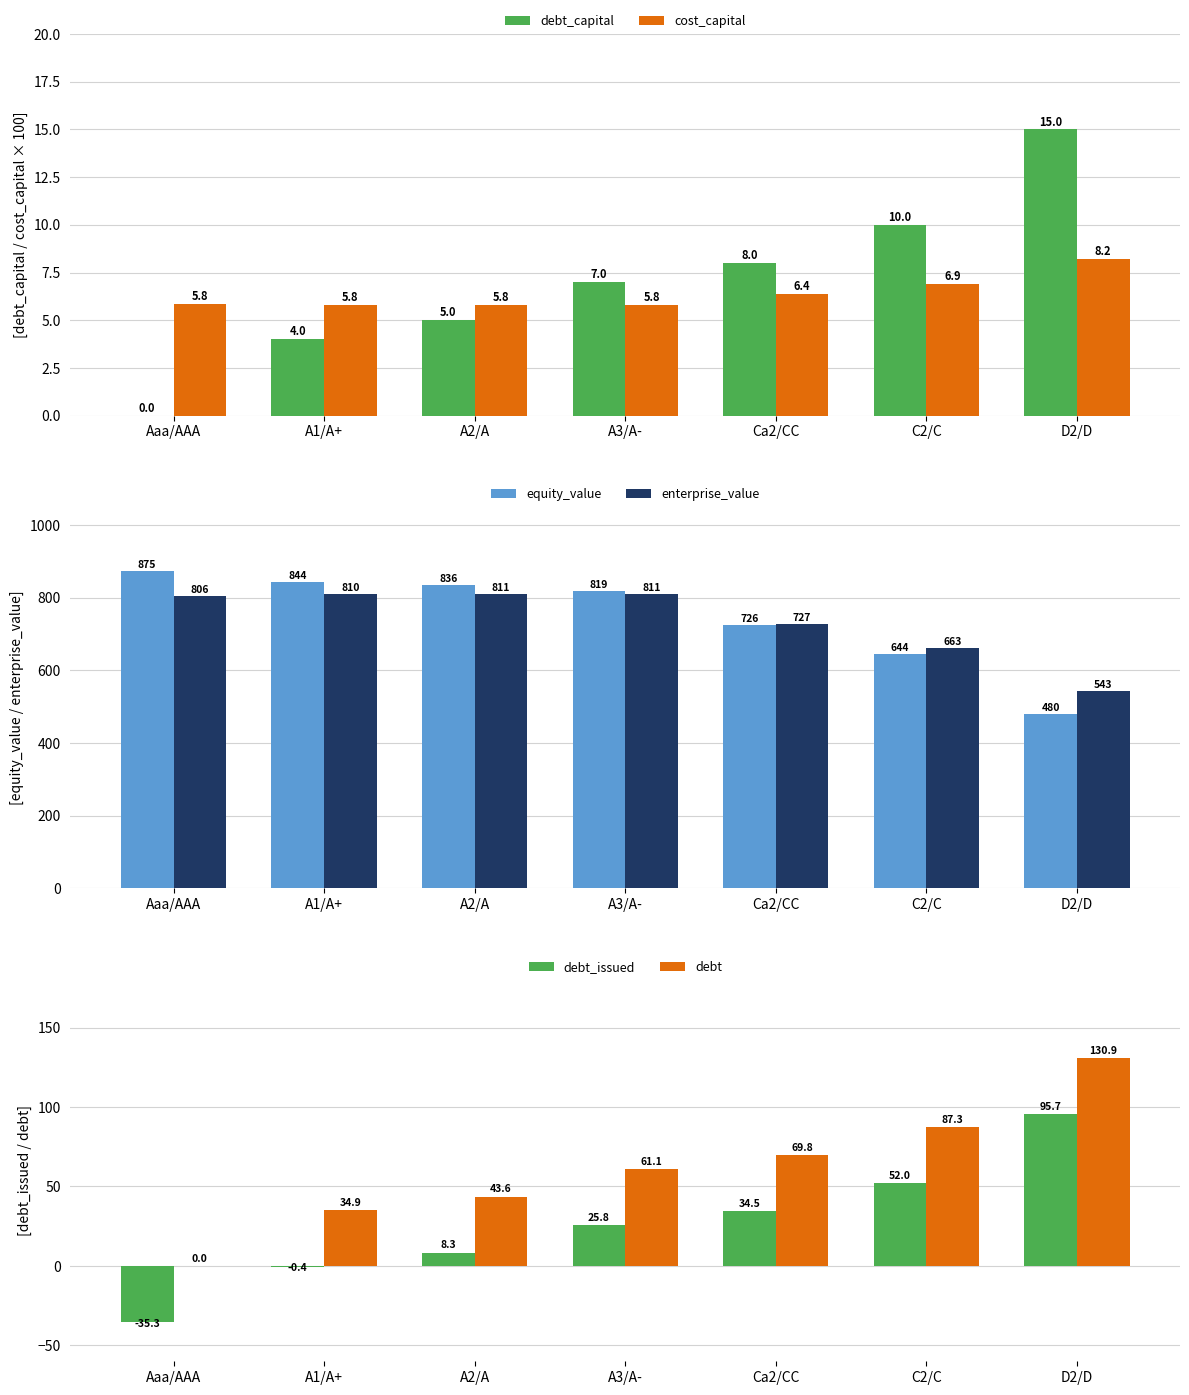

At which category is the sum across all series the highest?

A3/A-